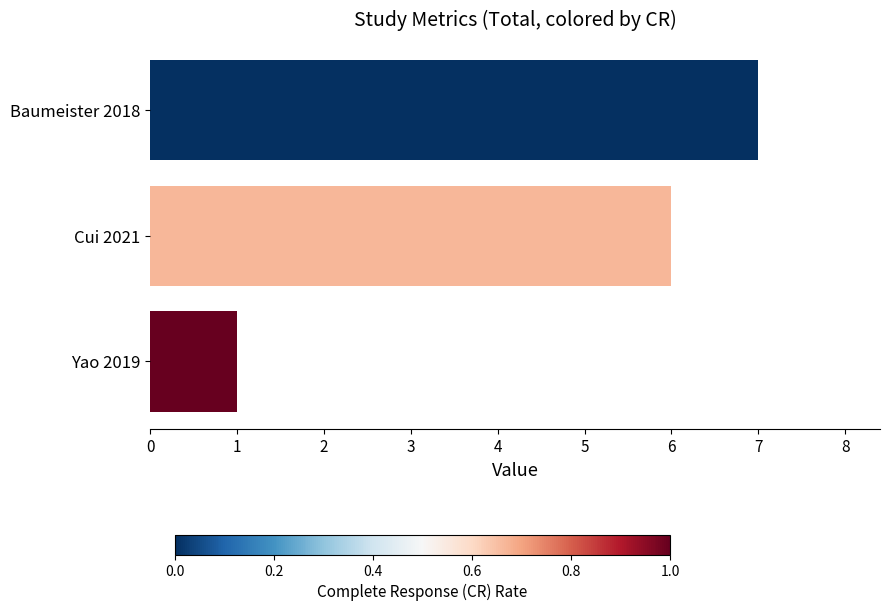

The chart shows a value of 0 at Yao 2019. True or false?

False